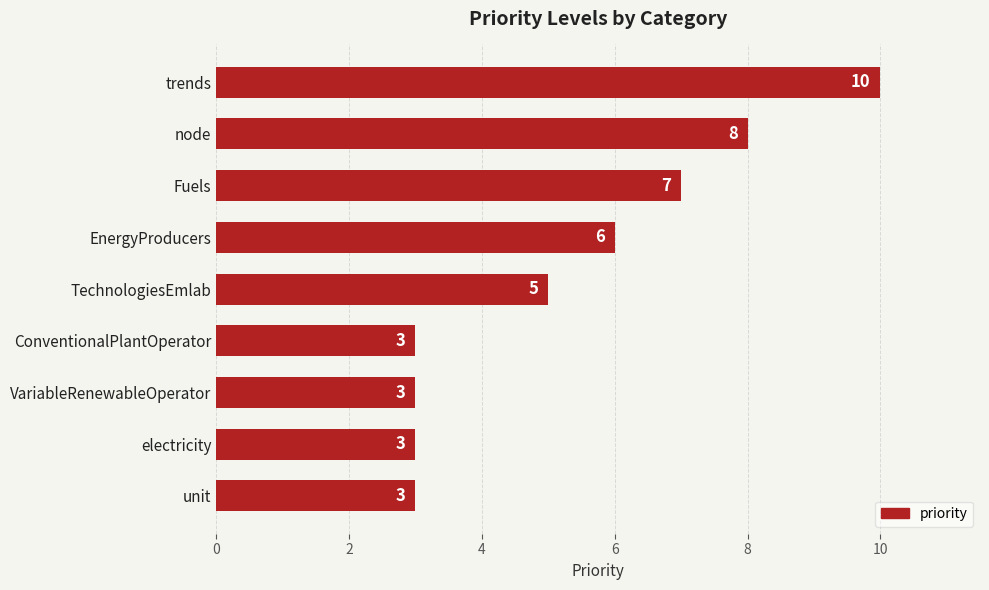

What is the value of the 7th bar from the top?

3